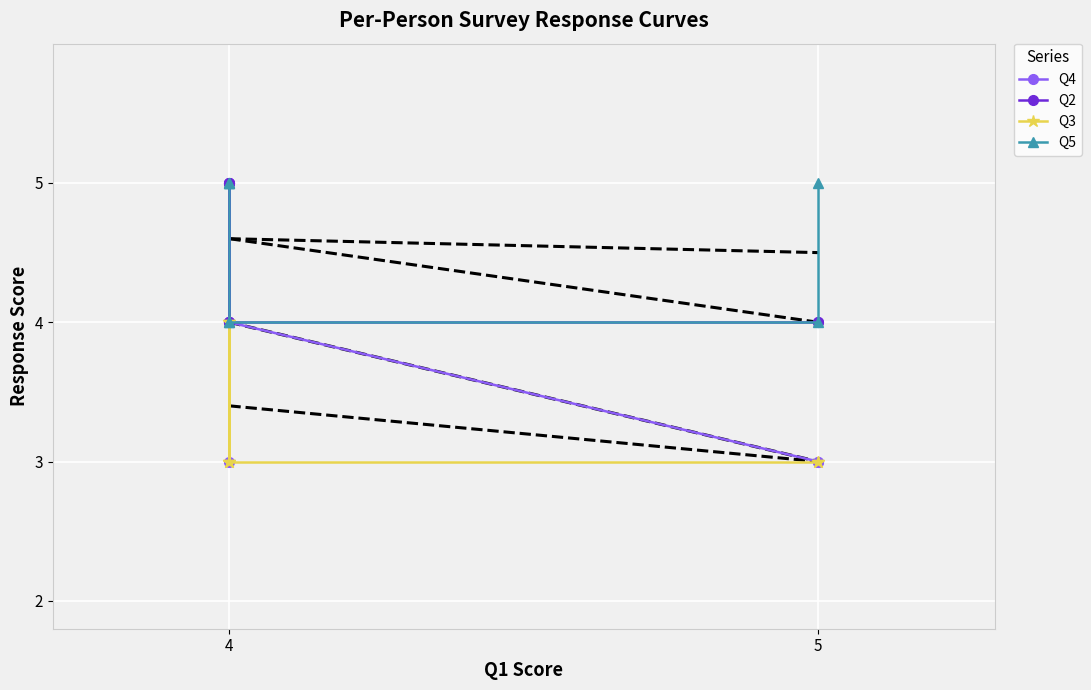

Is the value of Q4 at 4 greater than the value of Q2 at 4?

No